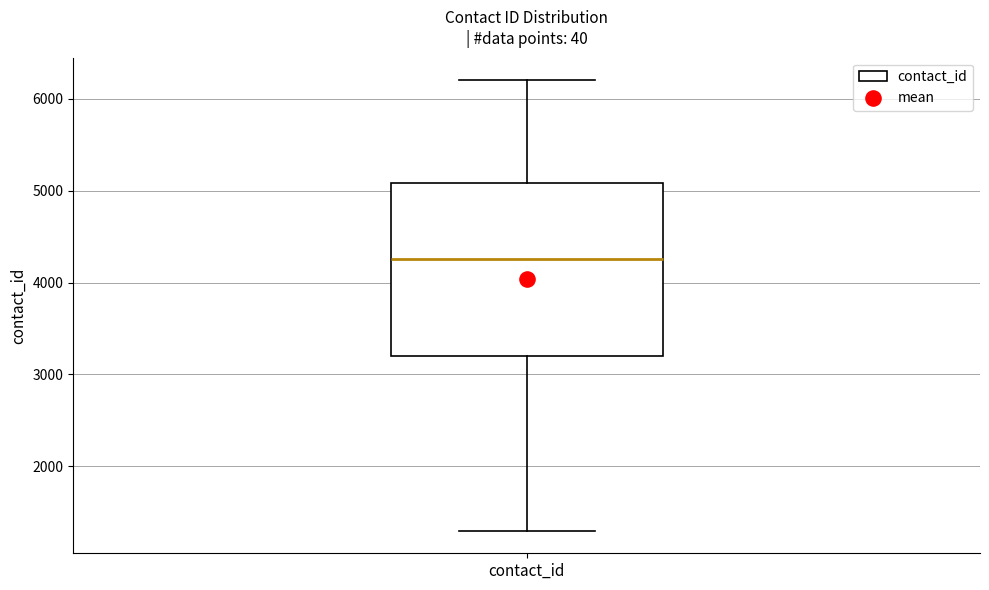

Read this box plot against the y-axis: the position of the median line, the range covered by the box, and the ends of both whiskers. The values are not printed on the chart, so give them approximately, as read against the axis.

median 4300, box 3200 to 5100, whiskers 1300 to 6200